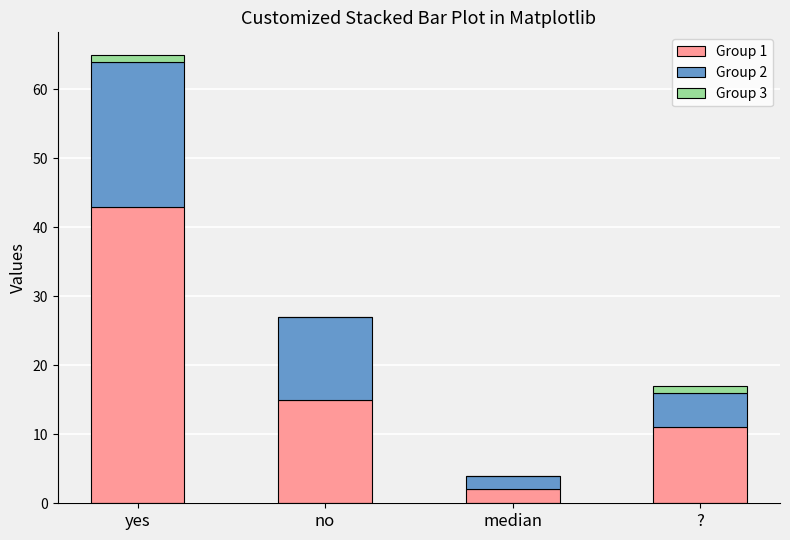

The Group 1 series shows 11 at ?. True or false?

True